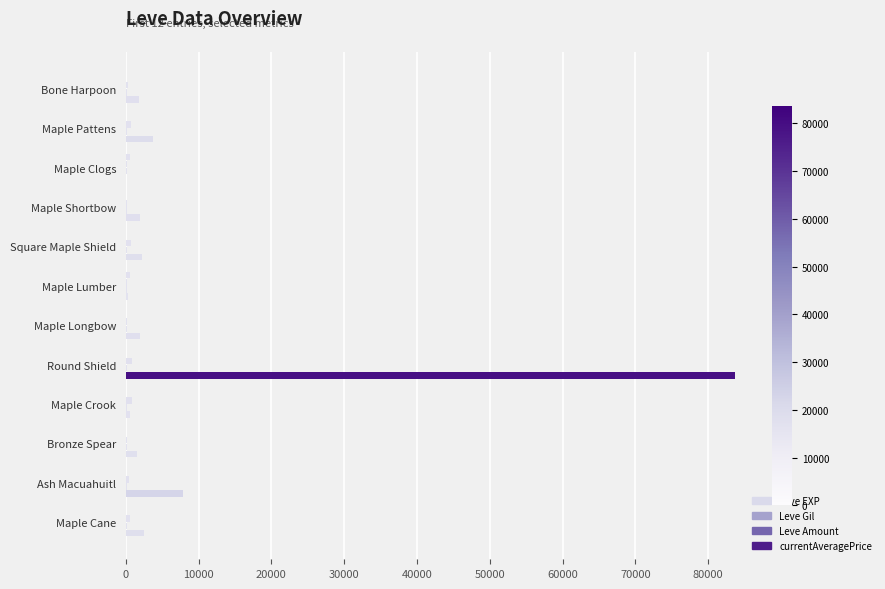

List the series in order of their peak value, lowest first.

Leve Amount, Leve EXP, Leve Gil, currentAveragePrice